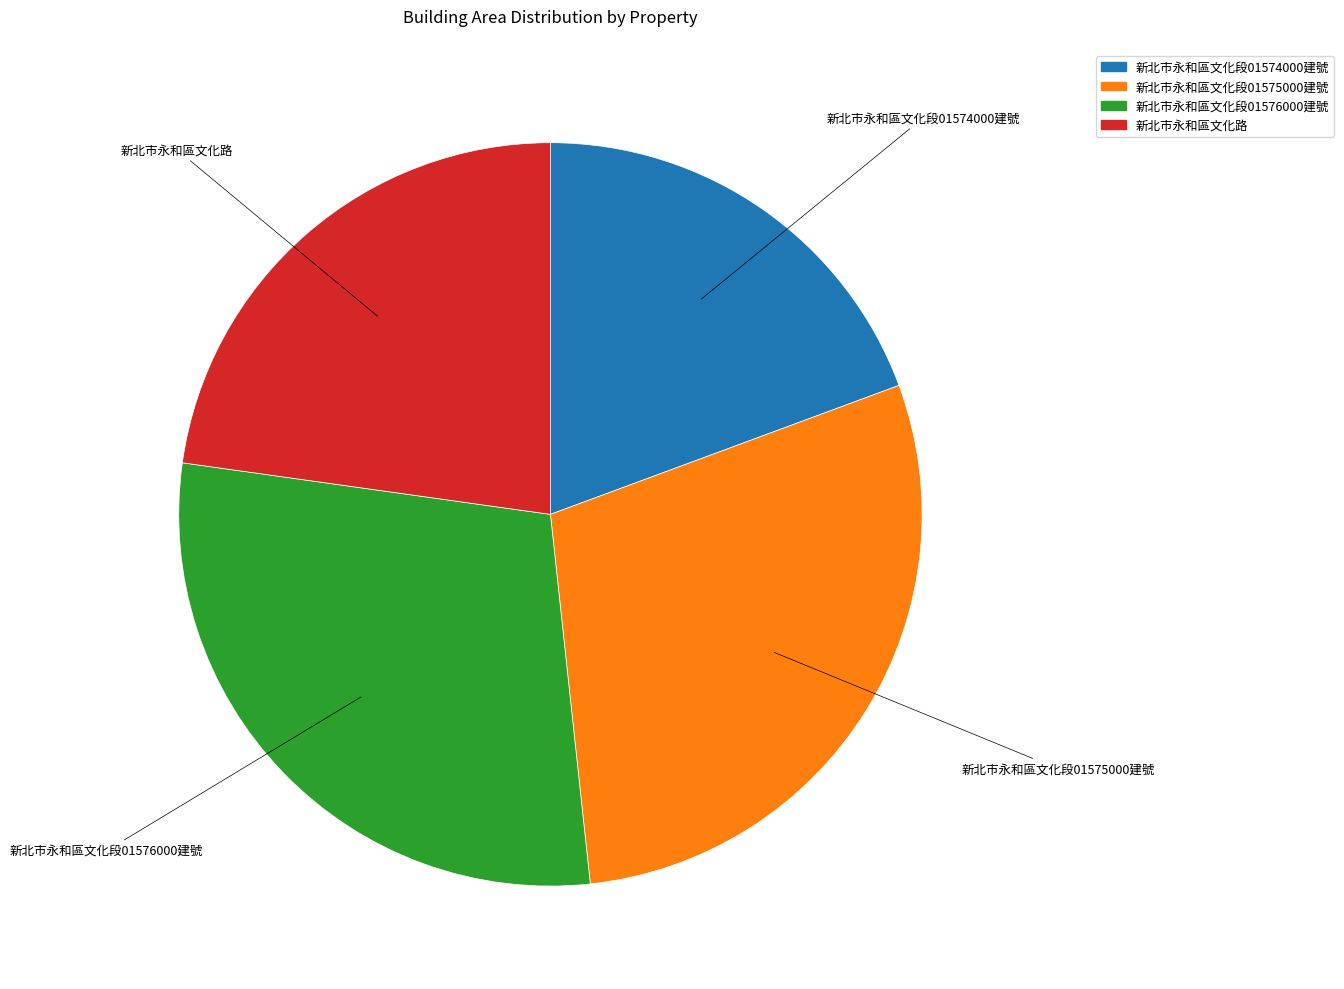

Between 新北市永和區文化段01574000建號 and 新北市永和區文化段01575000建號, which is larger?

新北市永和區文化段01575000建號